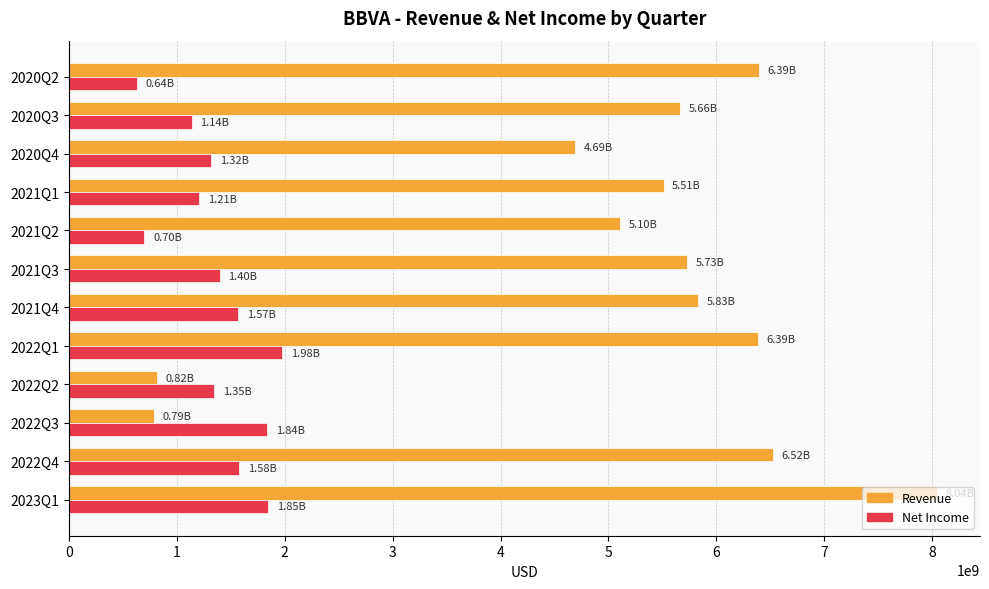

What is the total value across all series at 2022Q3?

2627000000